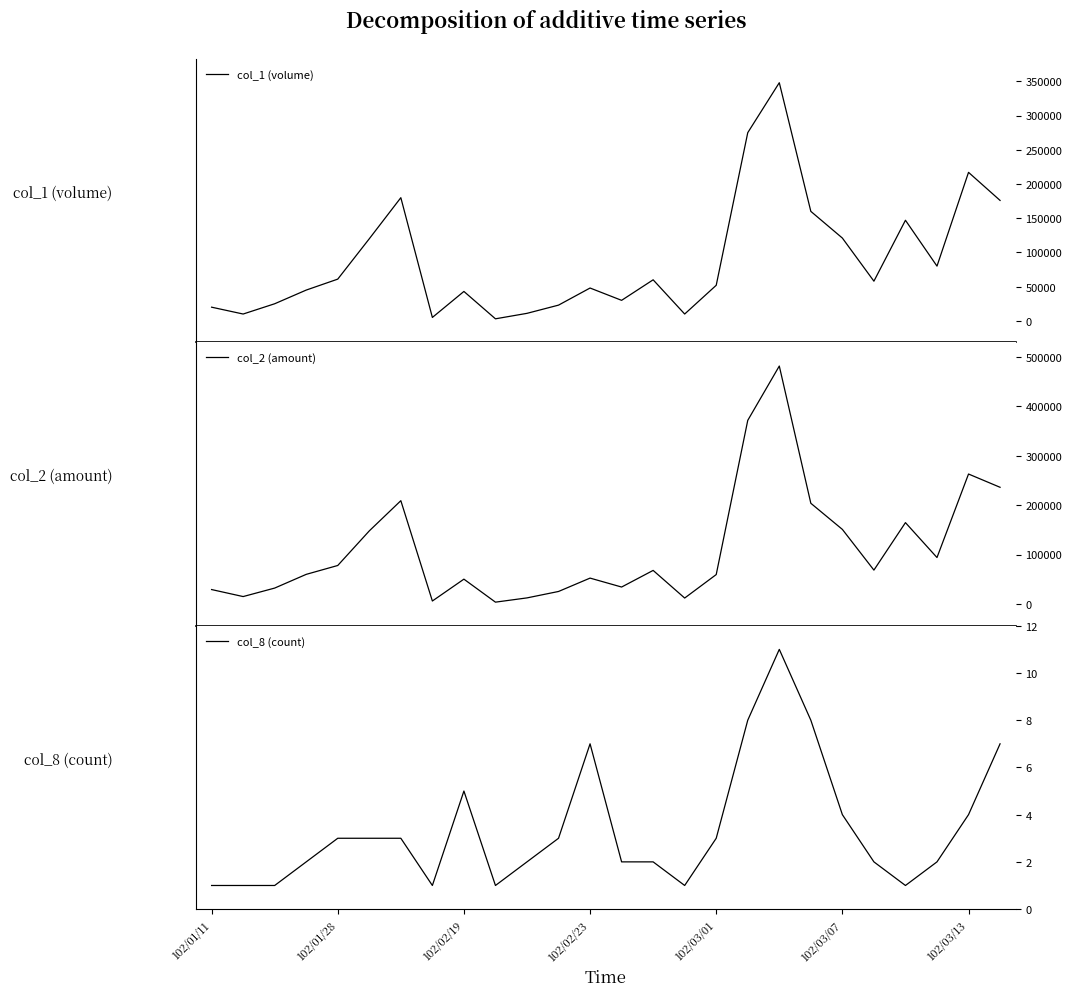

What are all the series names shown in the legend?

col_1 (volume), col_2 (amount), col_8 (count)